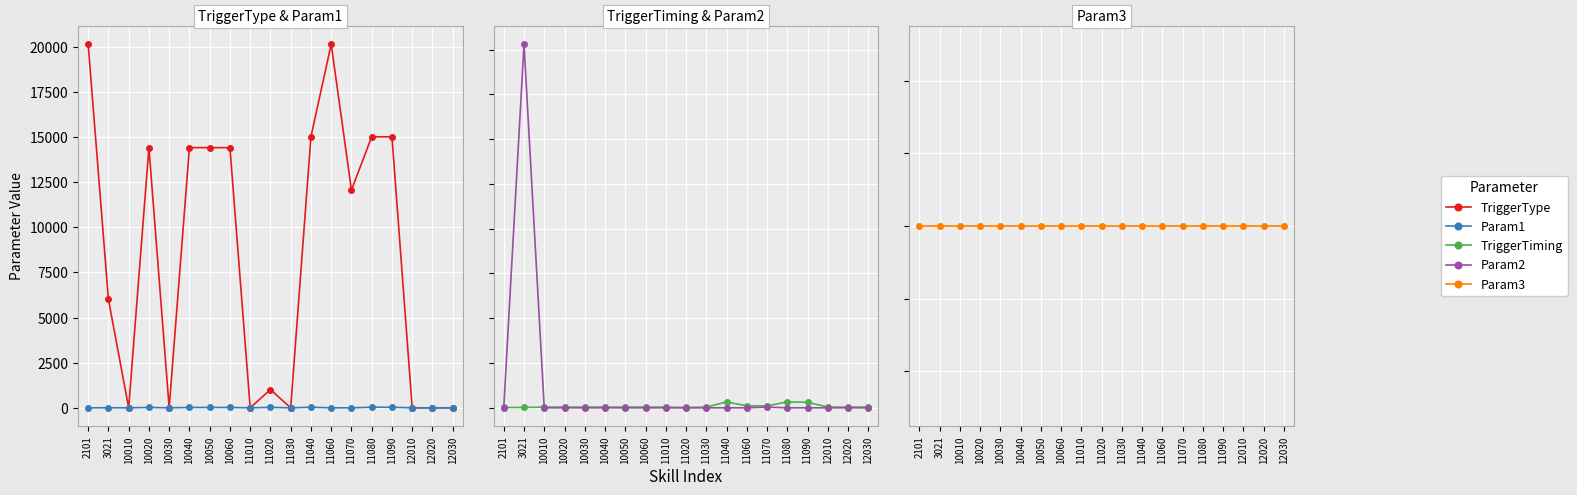

Count the number of categories in the chart.

19